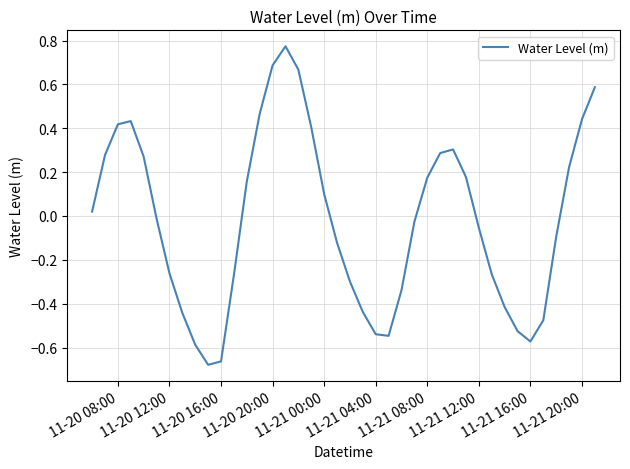

Reading left to right, what are all the values shown in this chart?

0.0	0.3	0.4	0.4	0.3	-0.0	-0.3	-0.4	-0.6	-0.7	-0.7	-0.3	0.2	0.5	0.7	0.8	0.7	0.4	0.1	-0.1	-0.3	-0.4	-0.5	-0.5	-0.3	-0.0	0.2	0.3	0.3	0.2	-0.1	-0.3	-0.4	-0.5	-0.6	-0.5	-0.1	0.2	0.4	0.6